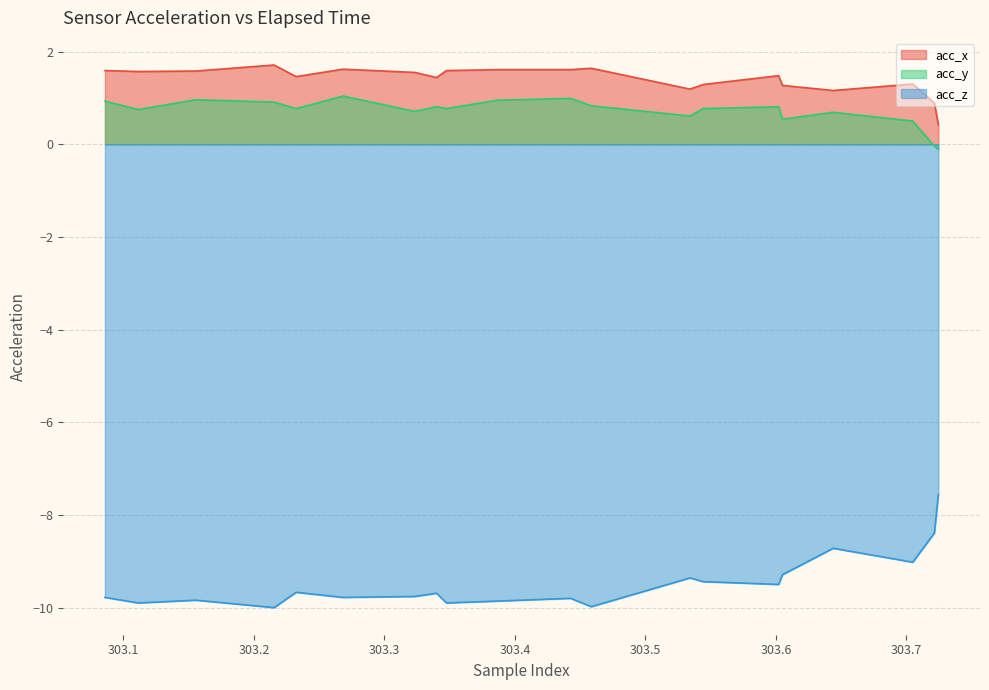

What is the smallest value displayed?

-10.0